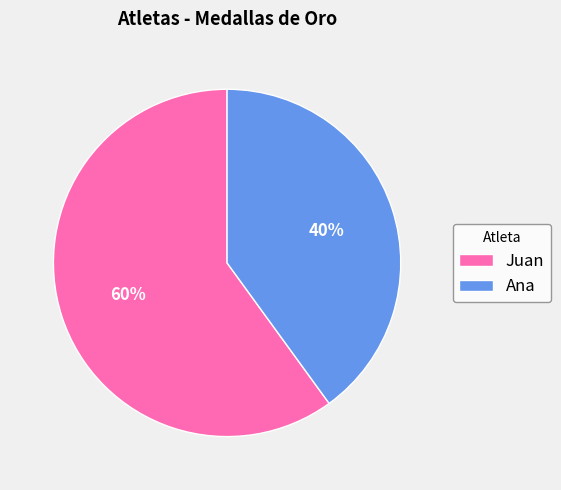

What percentage is the Juan slice, to the nearest percent?

60%